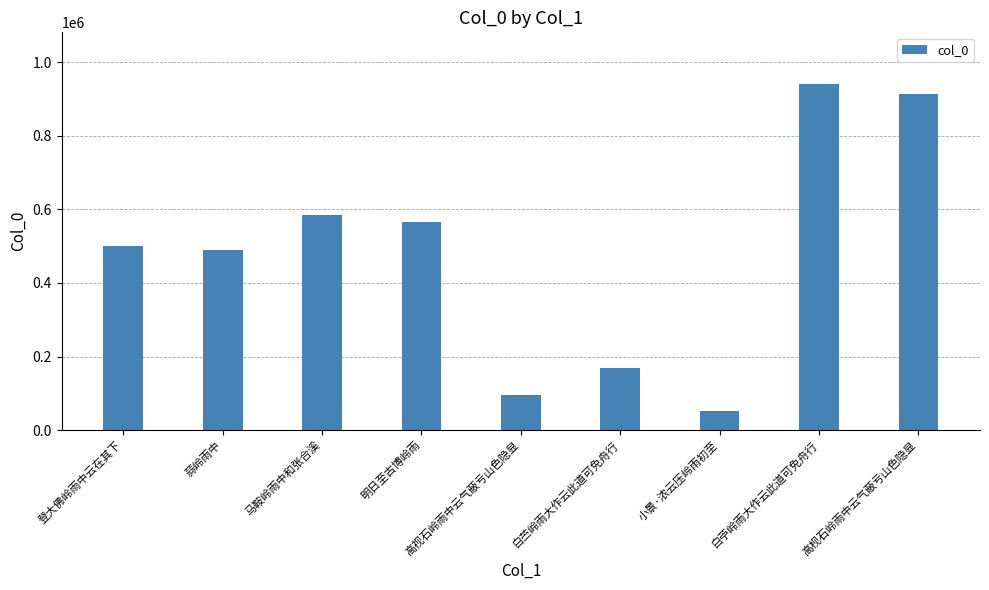

Reading left to right, transcribe all the data shown in this chart.

501190	488428	583661	566771	94397	169882	51630	940530	914753